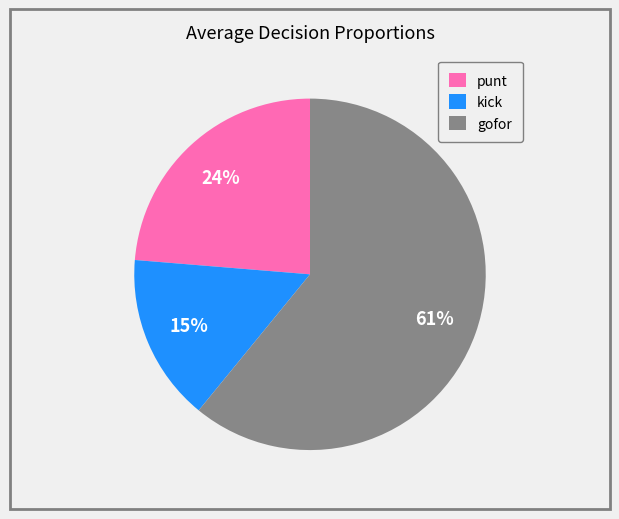

Which has a higher value, gofor or punt?

gofor